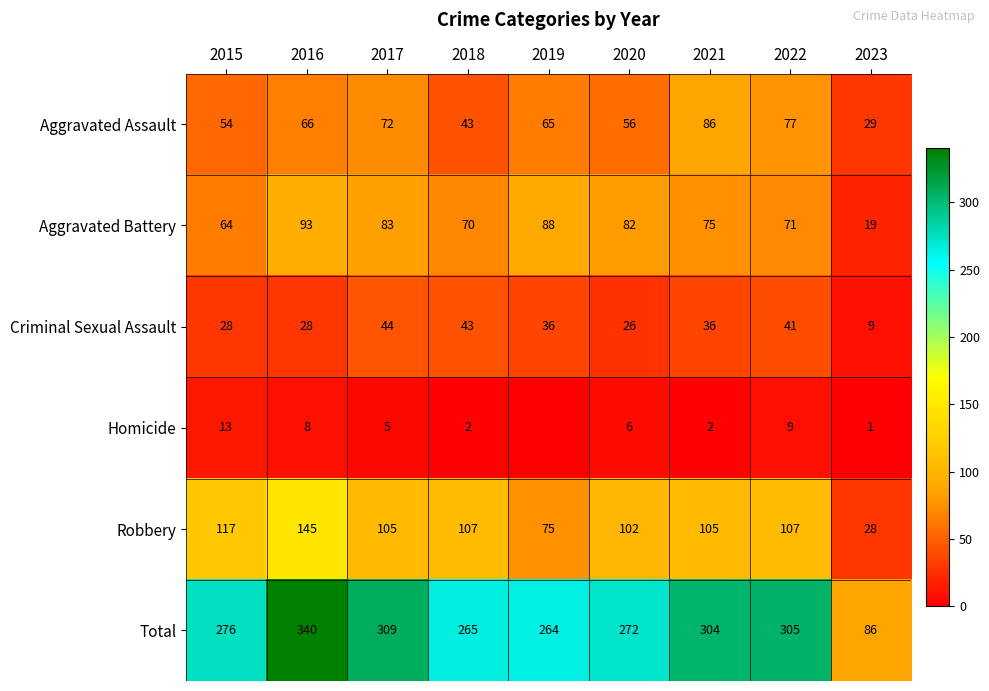

Which has a higher value, 2017 or 2016?

2017